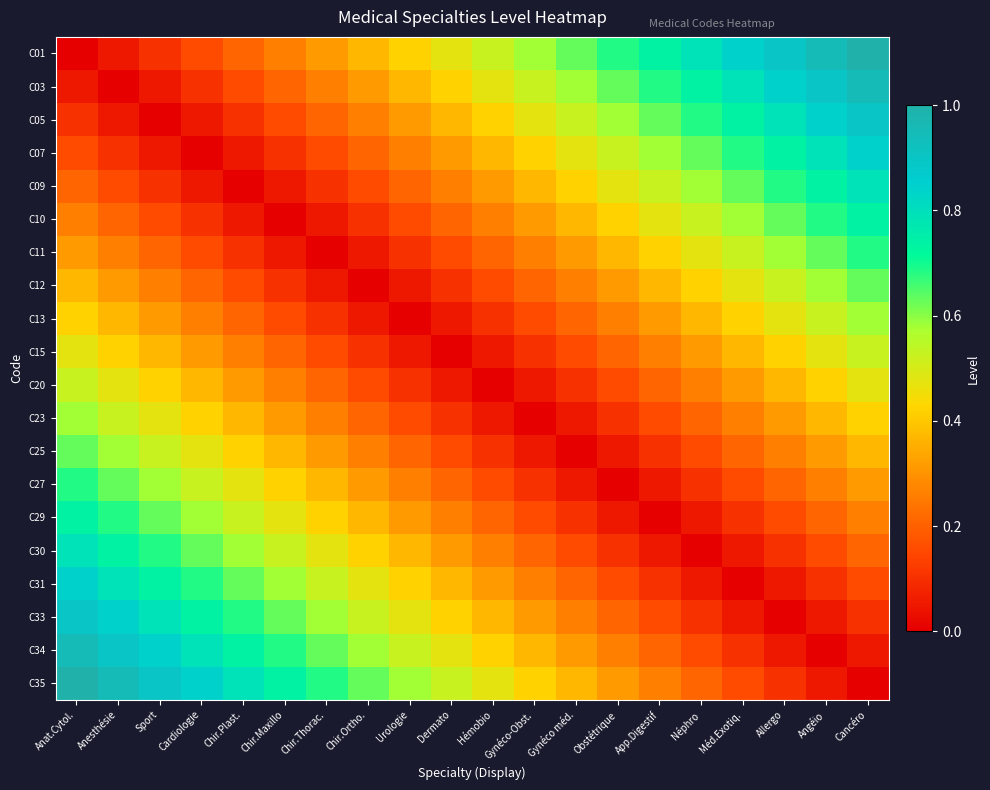

What is the spread (max minus min) of values at Obstétrique?

0.7